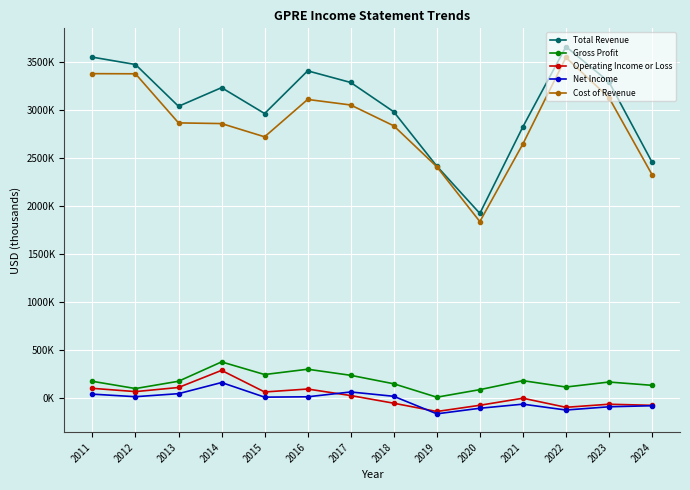

Reading right to left, transcribe all the data shown in this chart.

Total Revenue: 2024=2458800	2023=3295700	2022=3662800	2021=2827200	2020=1923700	2019=2417200	2018=2983900	2017=3289500	2016=3410900	2015=2965600	2014=3235600	2013=3041000	2012=3476900	2011=3553700
Gross Profit: 2024=130500	2023=164800	2022=112700	2021=179000	2020=85400	2019=6600	2018=146500	2017=234800	2016=298300	2015=242900	2014=374800	2013=173000	2012=96800	2011=172200
Operating Income or Loss: 2024=-78200	2023=-66800	2022=-98900	2021=-4100	2020=-77700	2019=-142600	2018=-56200	2017=23700	2016=91700	2015=61100	2014=286300	2013=107900	2012=64900	2011=99000
Net Income: 2024=-82500	2023=-93400	2022=-127200	2021=-66000	2020=-108800	2019=-166900	2018=15900	2017=61100	2016=10700	2015=7100	2014=159500	2013=43400	2012=11800	2011=38400
Cost of Revenue: 2024=2328300	2023=3131000	2022=3550200	2021=2648200	2020=1838300	2019=2410600	2018=2837400	2017=3054600	2016=3112600	2015=2722700	2014=2860800	2013=2868000	2012=3380100	2011=3381500